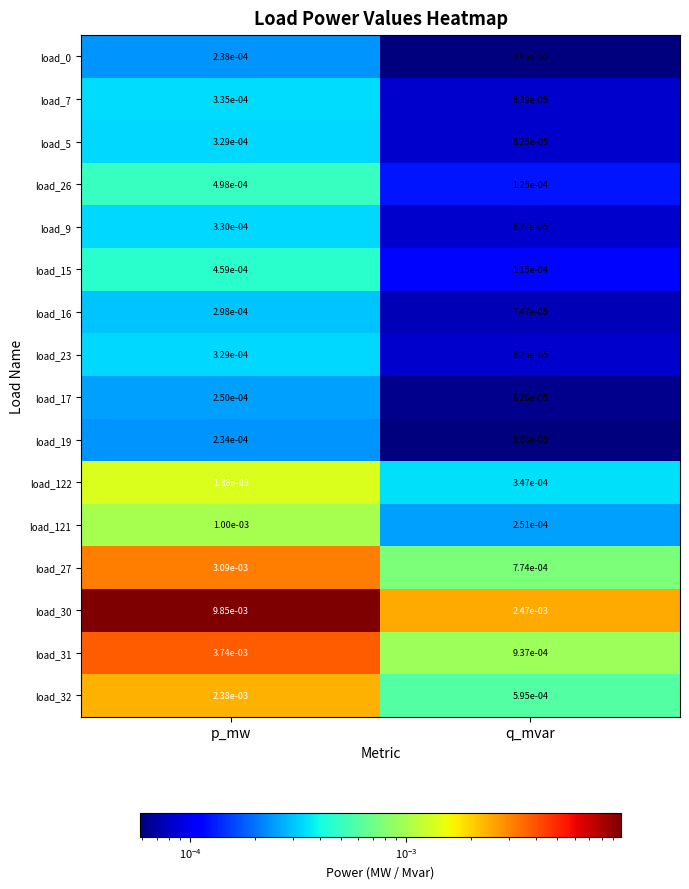

Which category has the lowest value in the load_5 series?

q_mvar